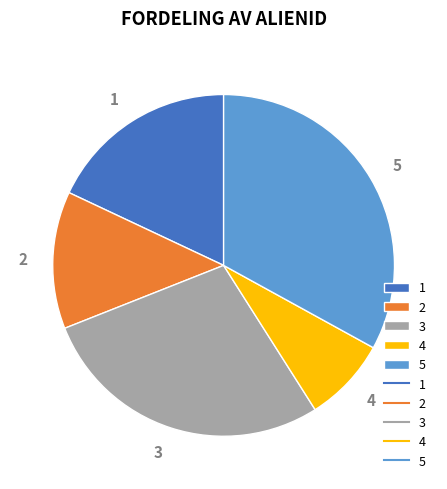

The 3 slice represents 28% of the pie. True or false?

True